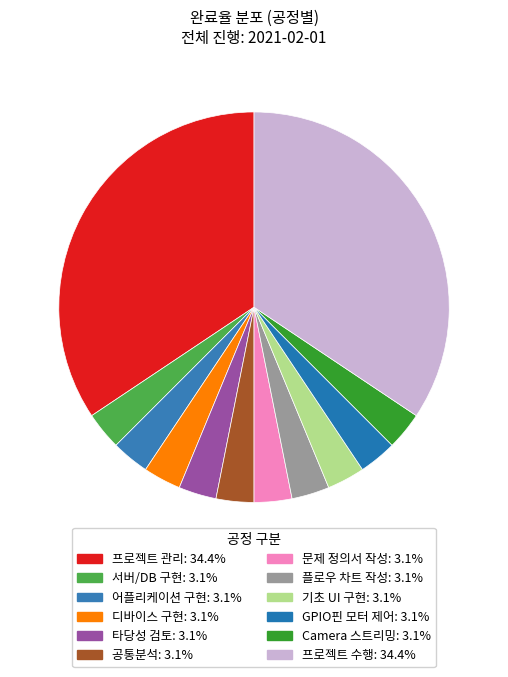

Do 프로젝트 관리 and 디바이스 구현 together represent more than half of the pie?

No